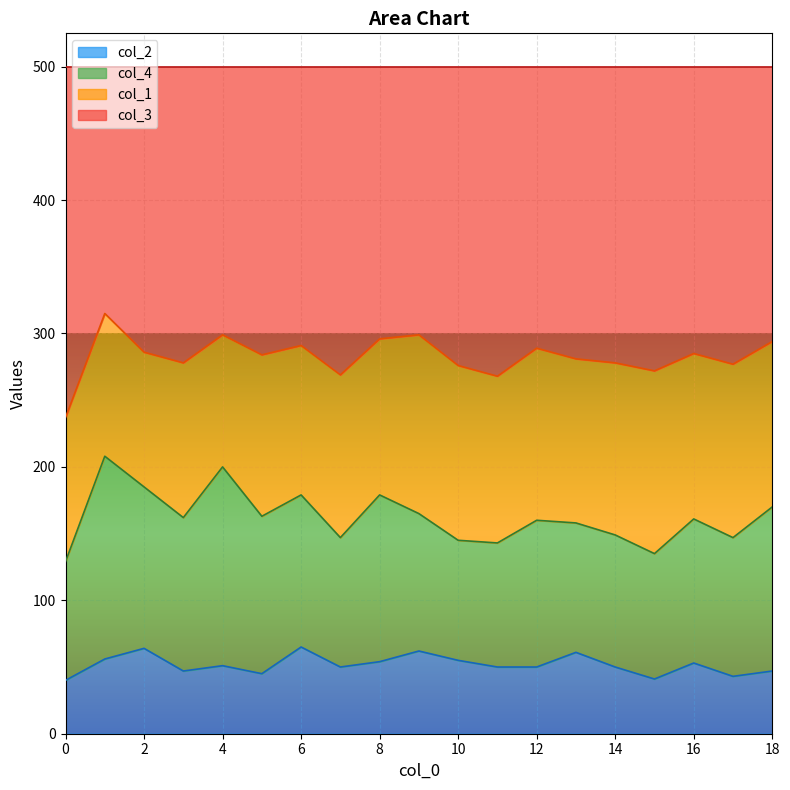

At which category does col_2 reach its first local peak?

2